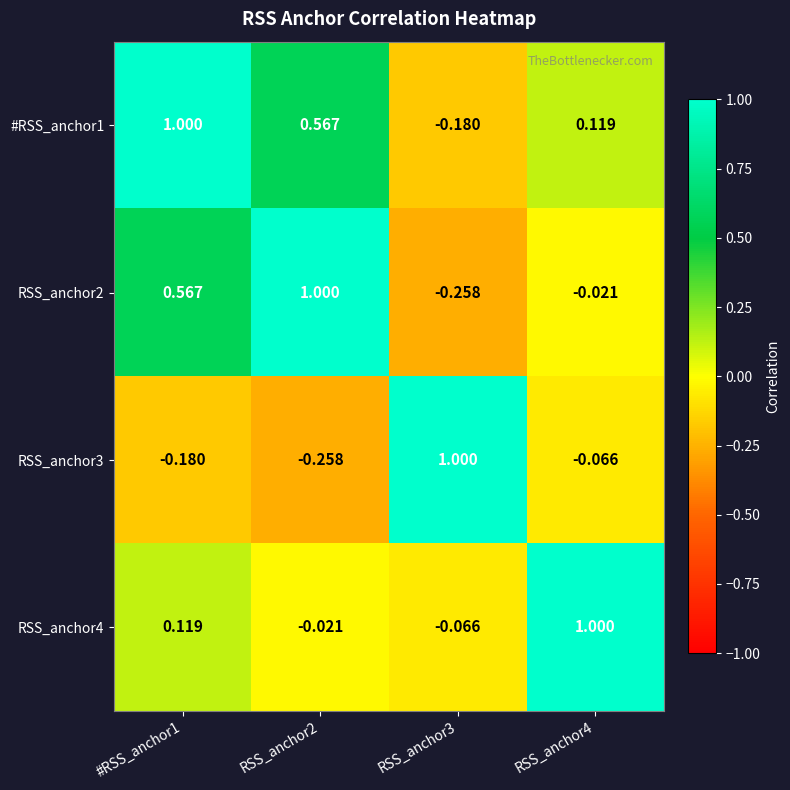

What is the difference between the highest and lowest values at #RSS_anchor1?

1.2